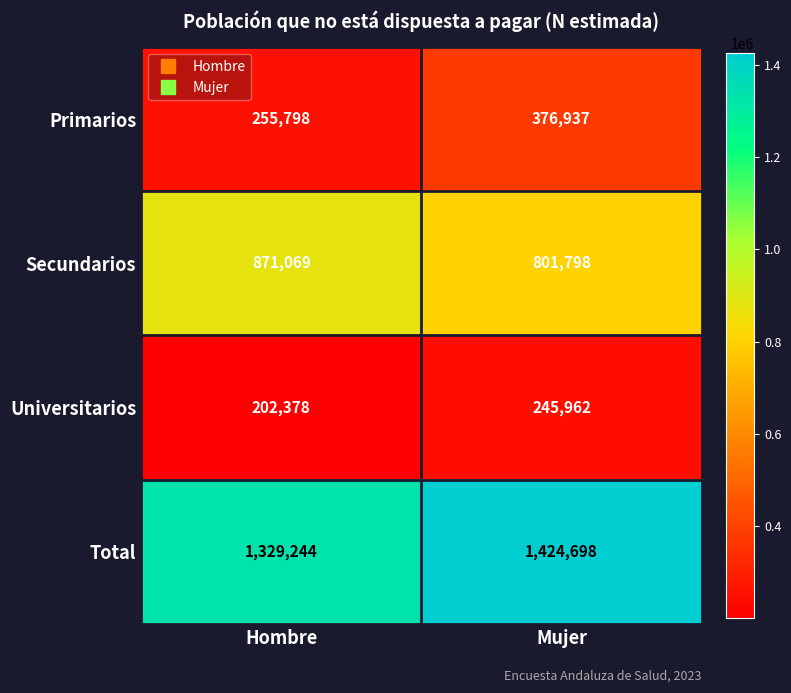

Reading left to right, transcribe all the data shown in this chart.

Primarios: 255798	376937
Secundarios: 871069	801798
Universitarios: 202378	245962
Total: 1329244	1424698